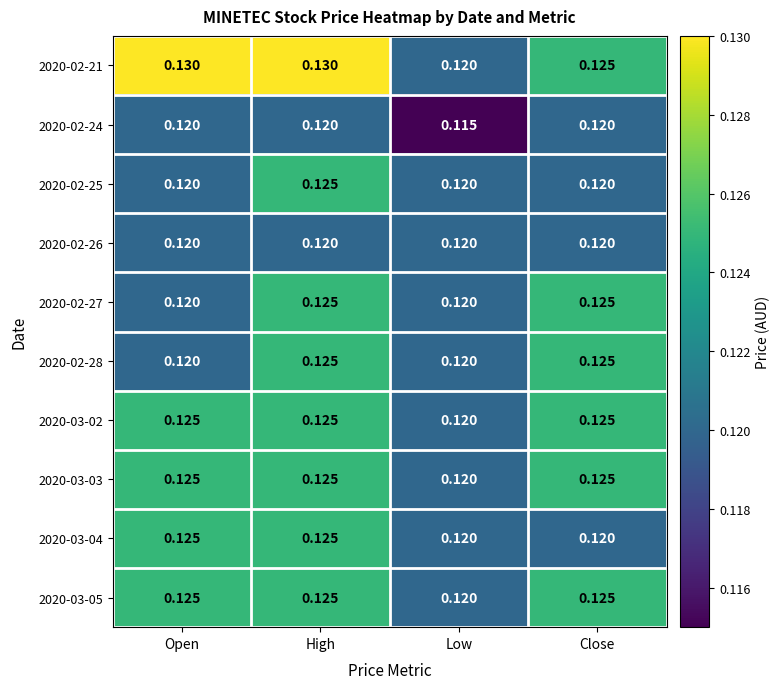

At which label is 2020-02-24 closest to 0?

Low